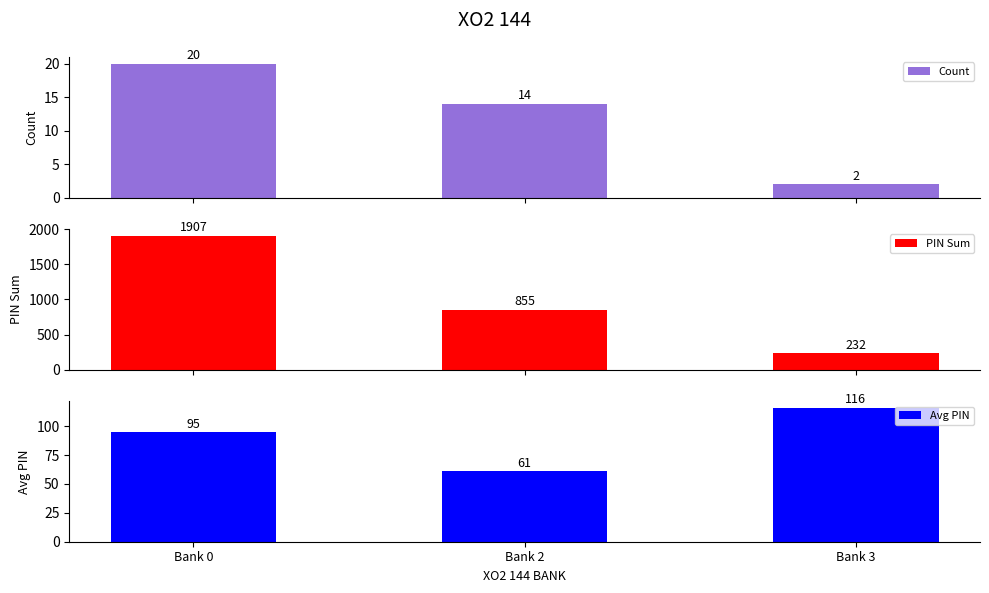

What is the greatest value displayed?

1907